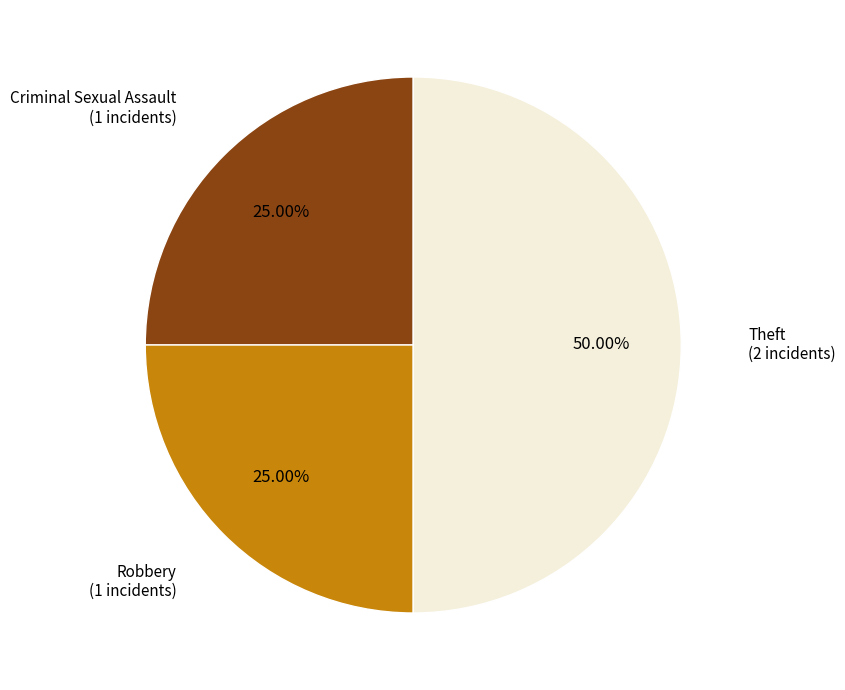

Does Robbery represent more than half of the total?

No